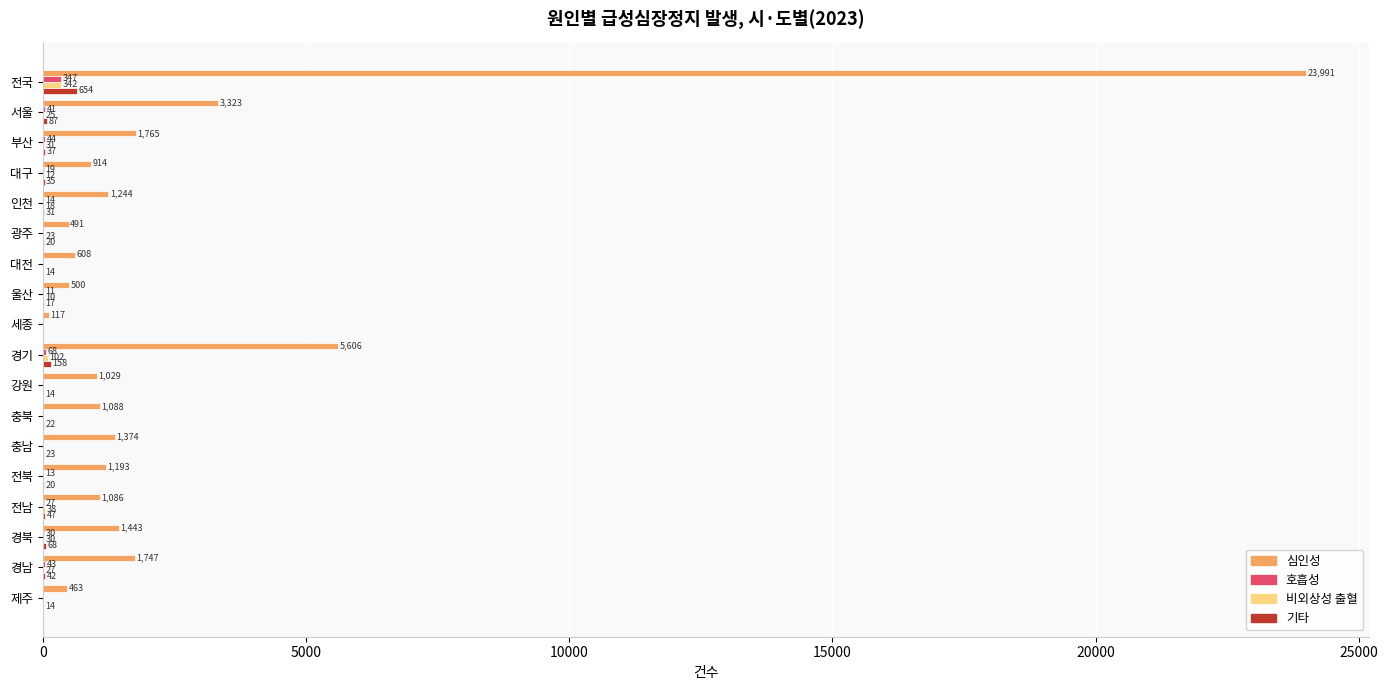

Which series changed the most between 부산 and 경기?

심인성